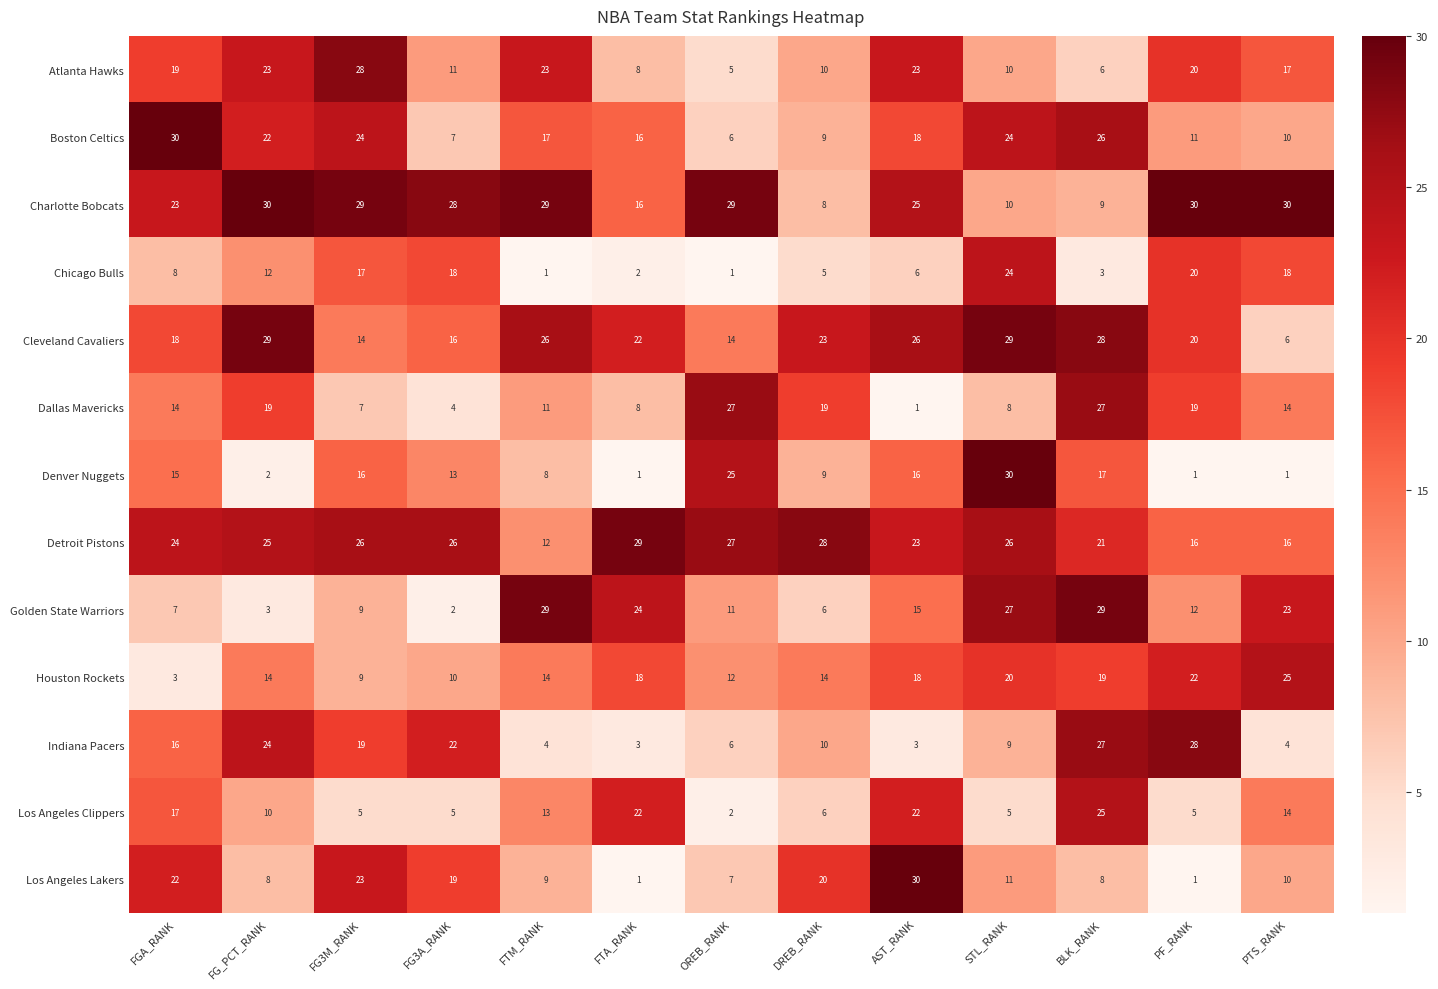

Is it true that Indiana Pacers equals 16 at FGA_RANK?

True